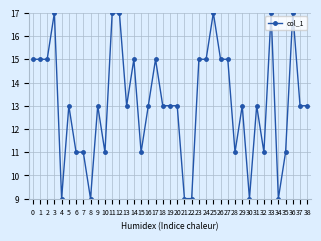

What is the smallest value displayed?

9